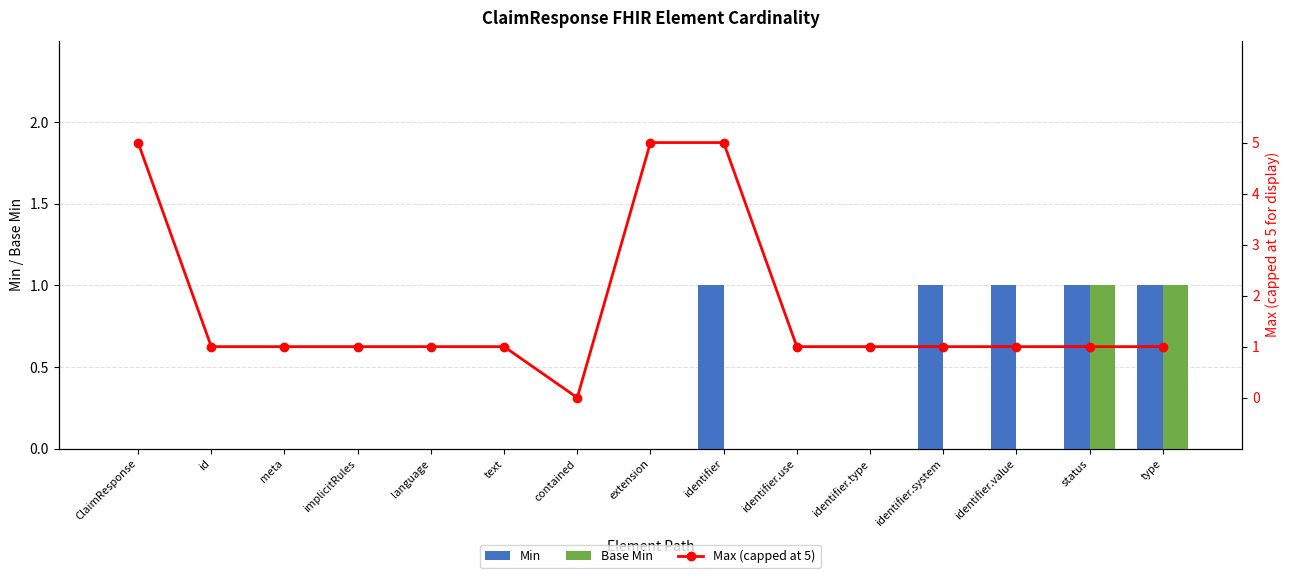

Reading left to right, what are all the values shown in this chart?

Min: 0	0	0	0	0	0	0	0	1	0	0	1	1	1	1
Base Min: 0	0	0	0	0	0	0	0	0	0	0	0	0	1	1
Max (capped at 5): 5	1	1	1	1	1	0	5	5	1	1	1	1	1	1